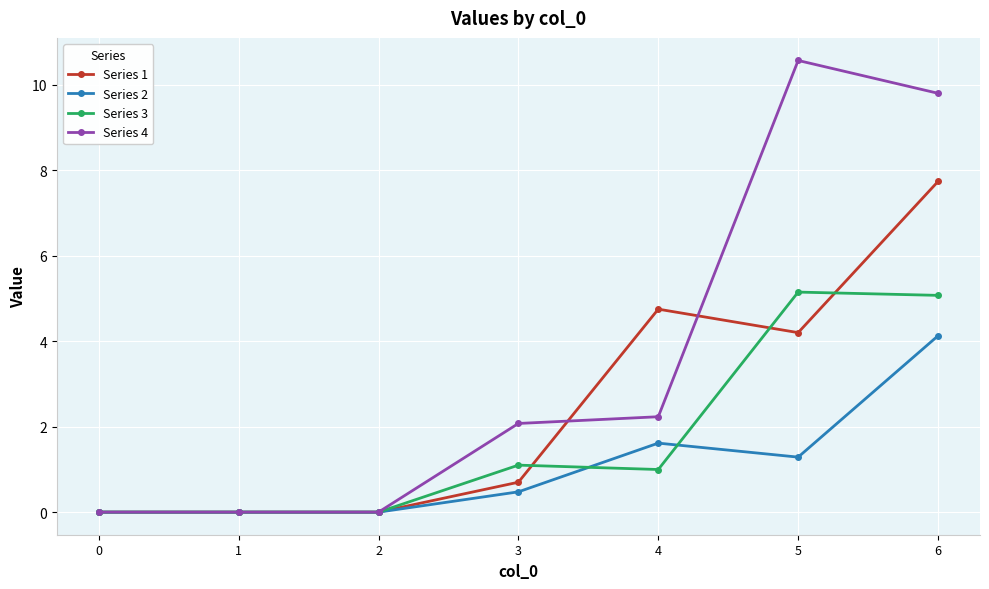

At which label is Series 1 closest to 3?

5